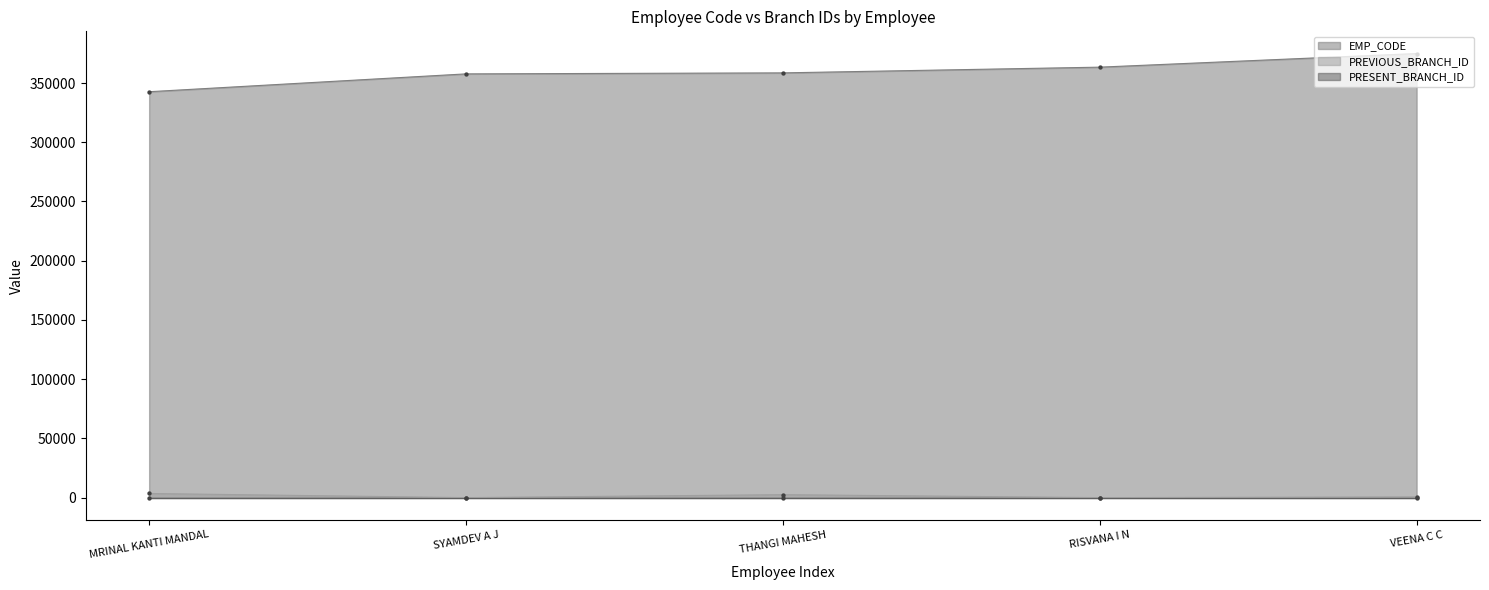

True or false: PREVIOUS_BRANCH_ID and EMP_CODE cross at least once.

False